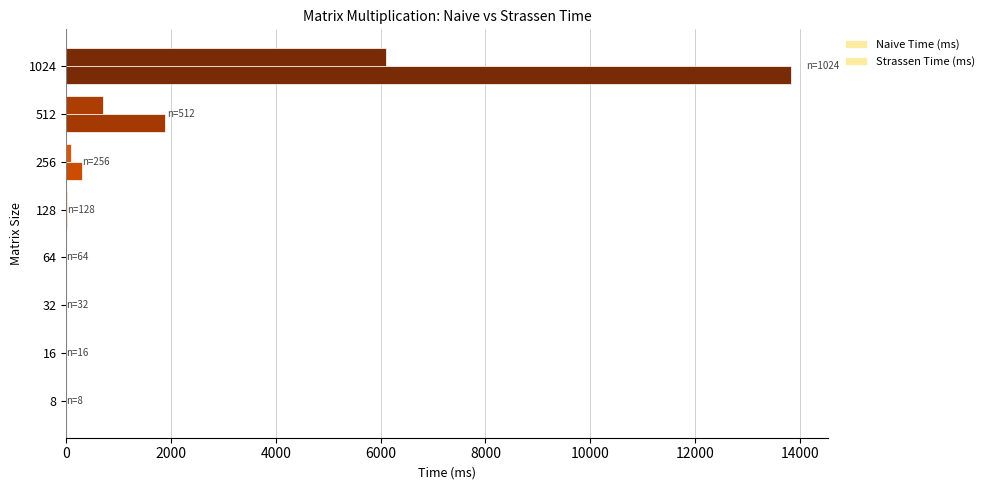

Rank the series by their maximum value, from lowest to highest.

Naive Time (ms), Strassen Time (ms)